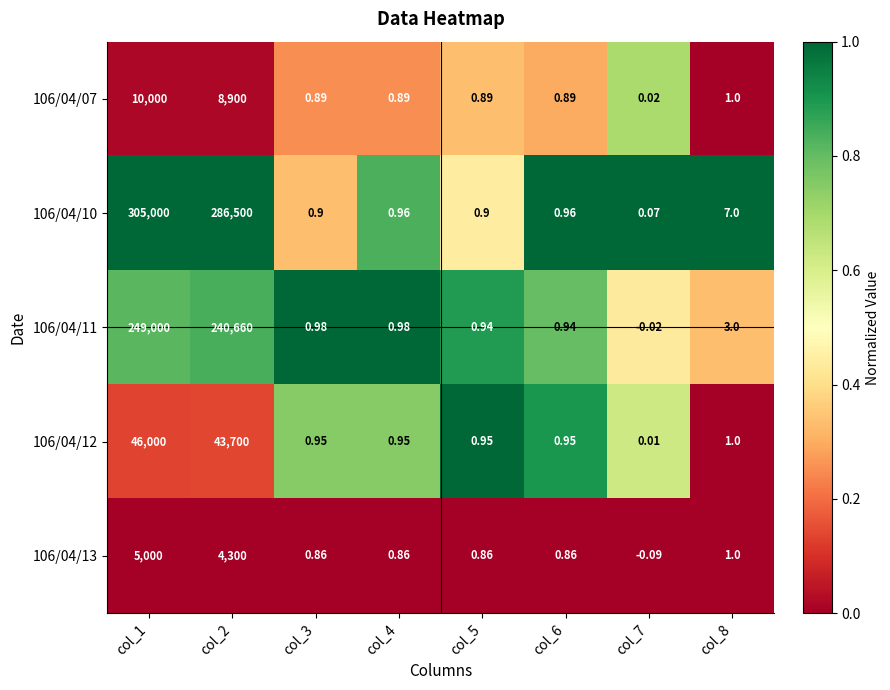

Is the value of 106/04/12 at col_7 greater than the value of 106/04/11 at col_8?

No